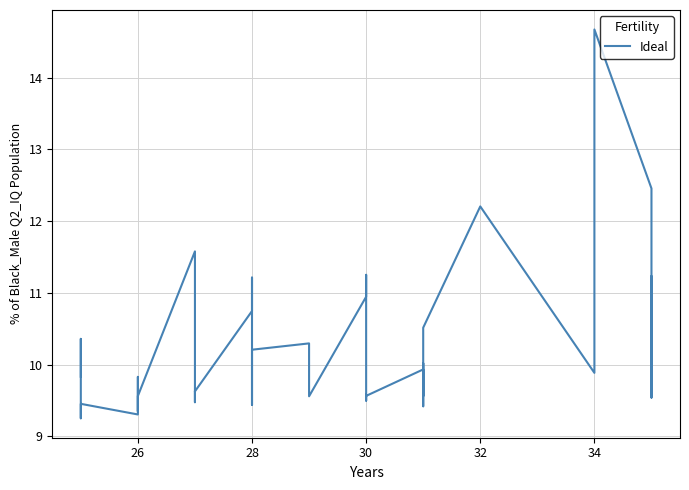

How many interior local valleys (lower than both neighbors) does the data have?

13